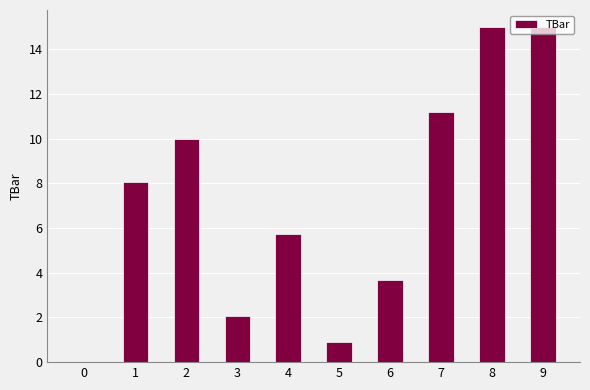

The chart shows a value of 3.0 at 1. True or false?

False